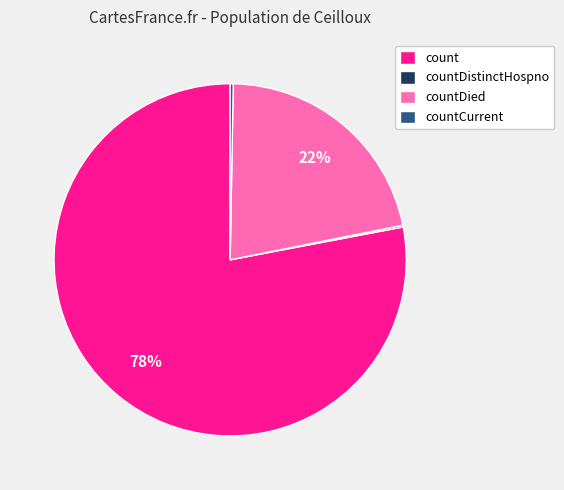

Is there a majority slice in this chart?

Yes